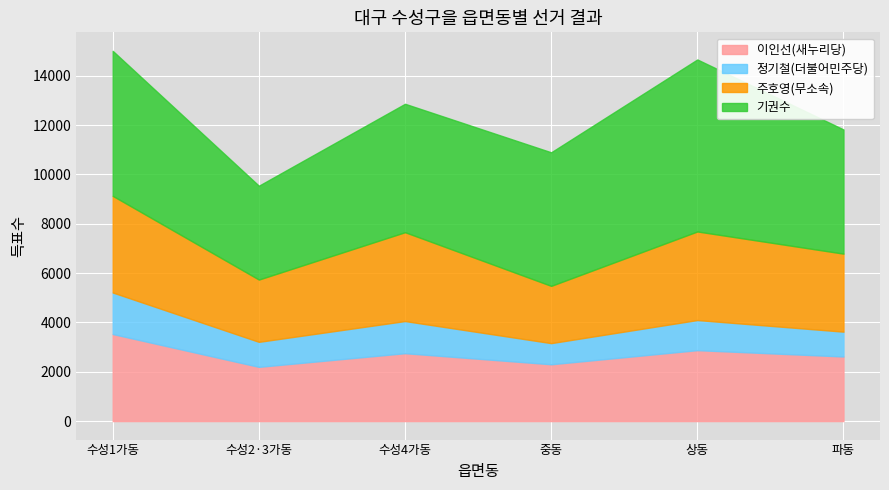

In 투표수, how many points are lower than both neighbors (excluding endpoints)?

2